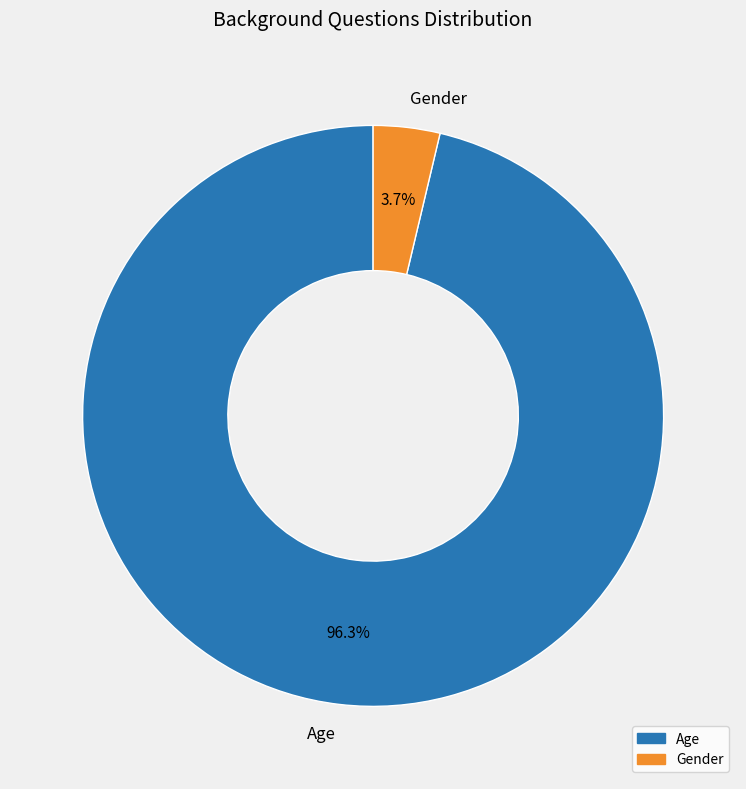

Count the number of slices in the pie.

2